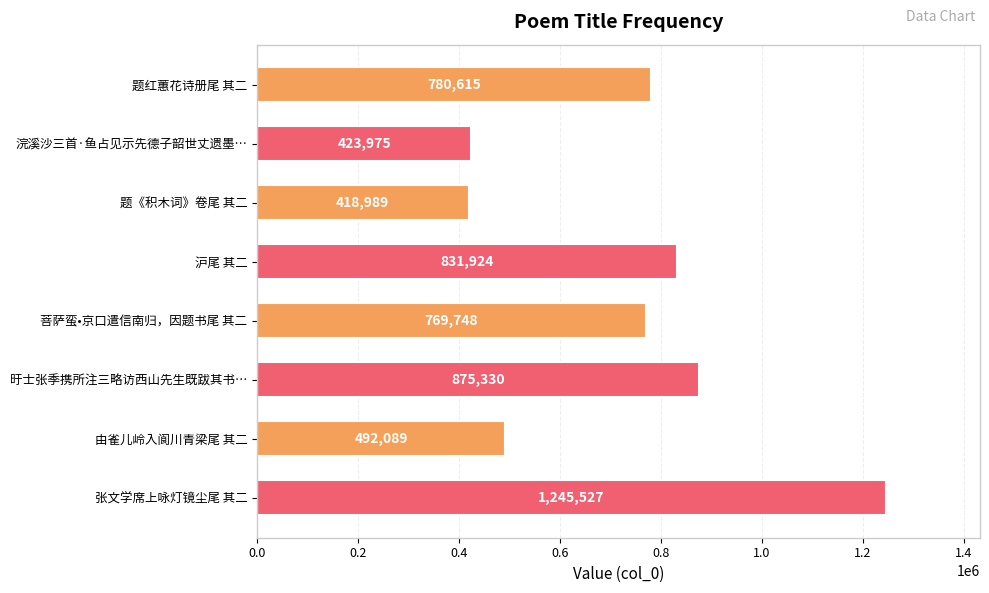

Reading bottom to top, list all the values displayed in this chart.

1245527	492089	875330	769748	831924	418989	423975	780615